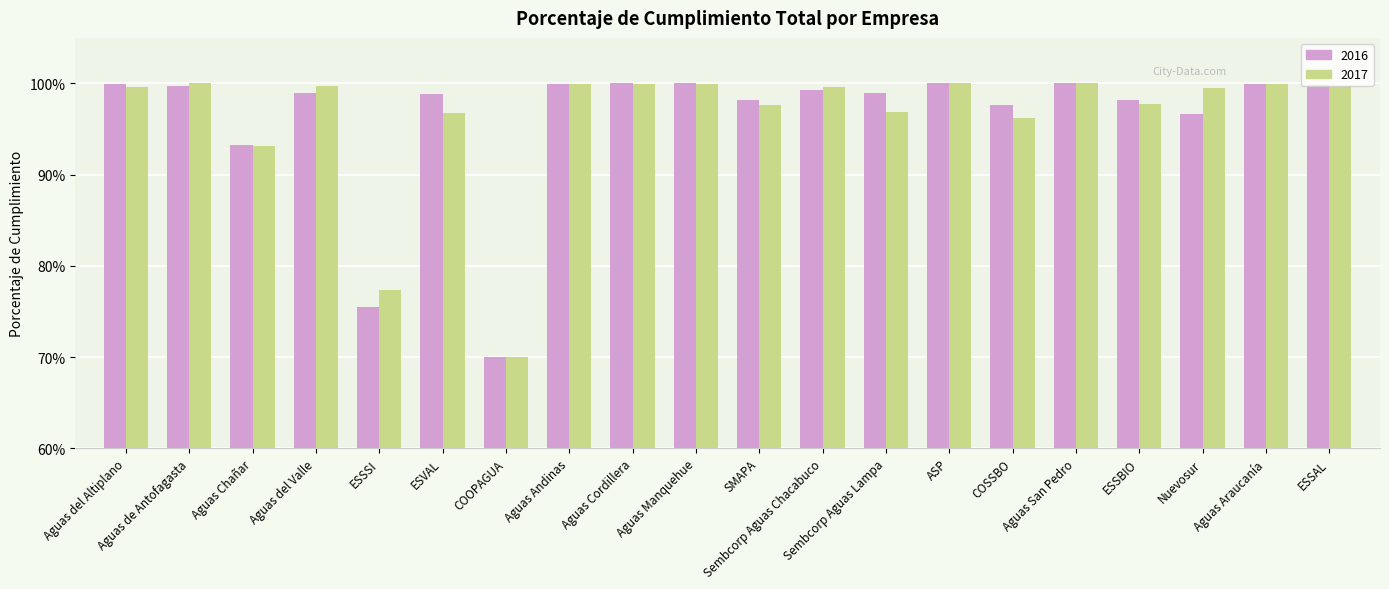

List the series in order of their peak value, lowest first.

2016, 2017